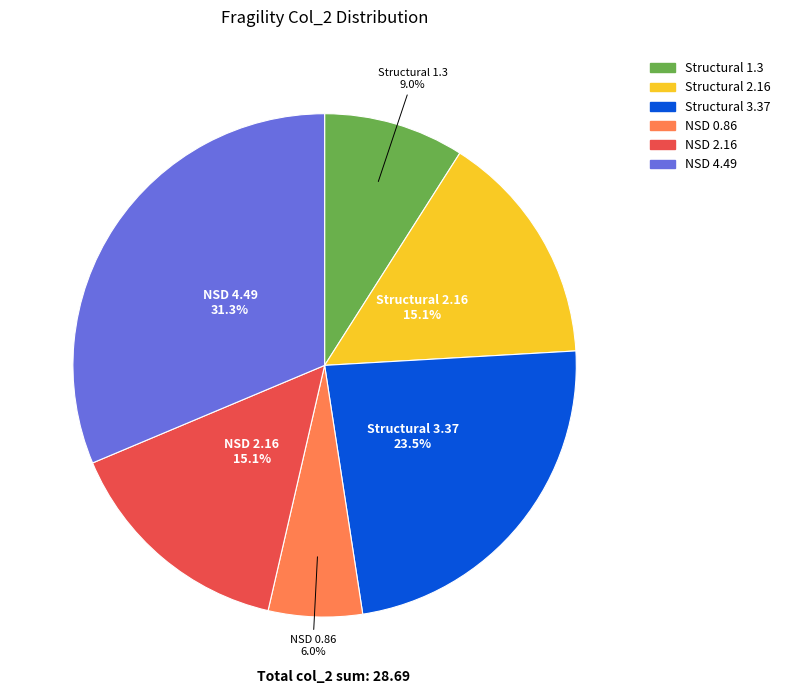

Which category has the biggest portion of the pie?

NSD 4.49